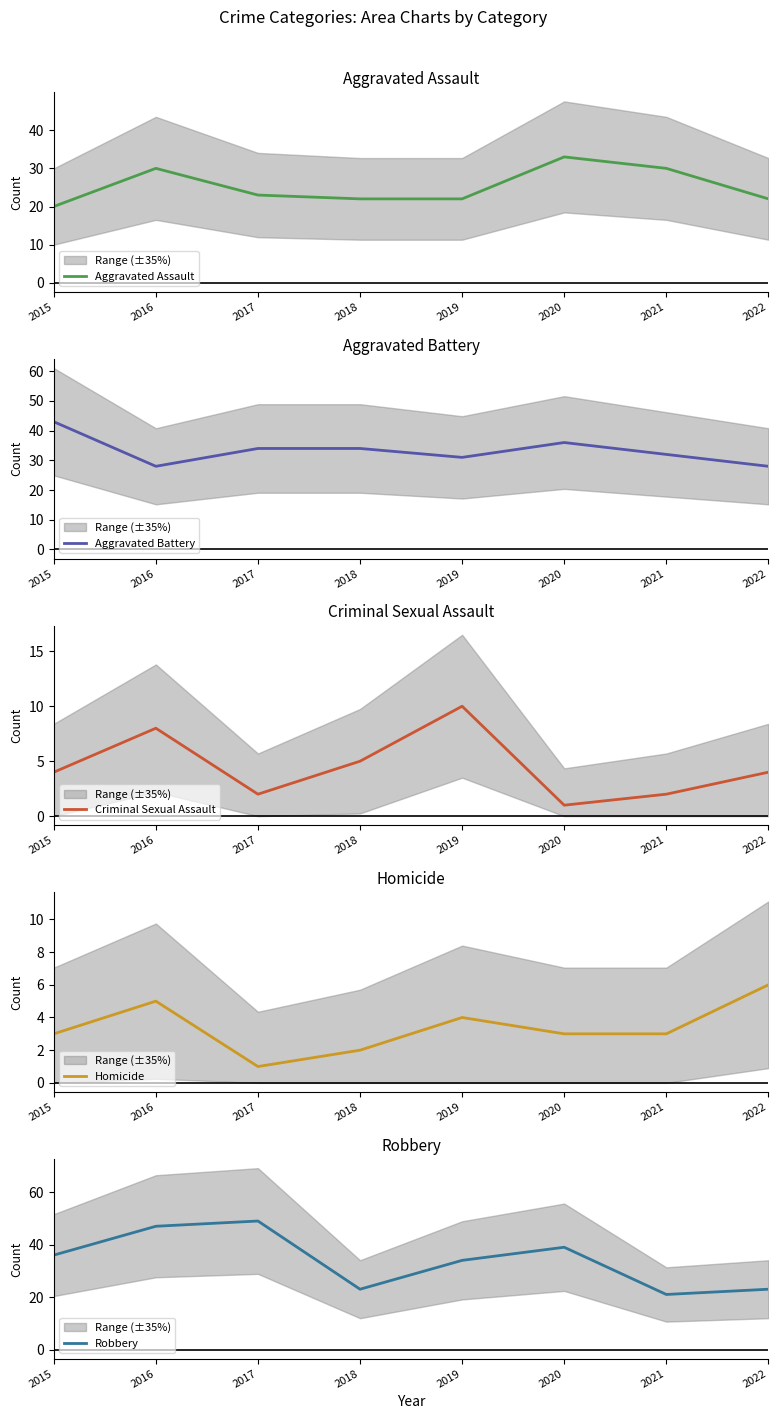

List the series in order of their peak value, highest first.

Robbery, Aggravated Battery, Aggravated Assault, Criminal Sexual Assault, Homicide